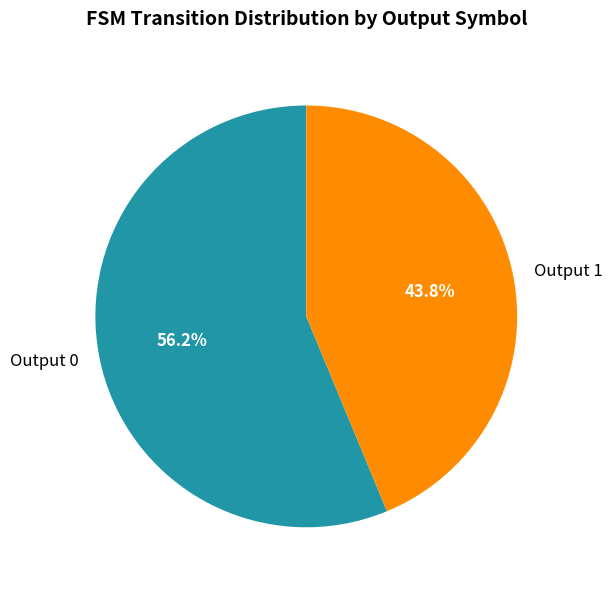

How many slices are in this pie chart?

2